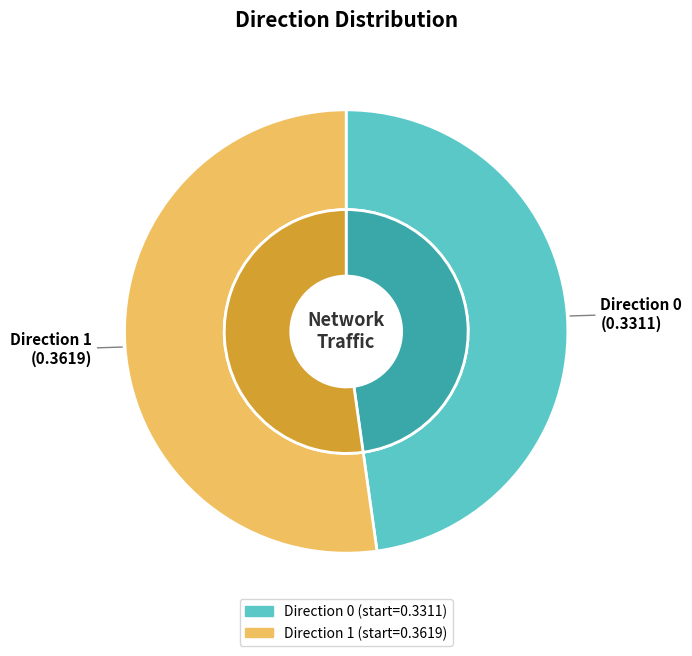

What is the largest slice in the pie chart?

1